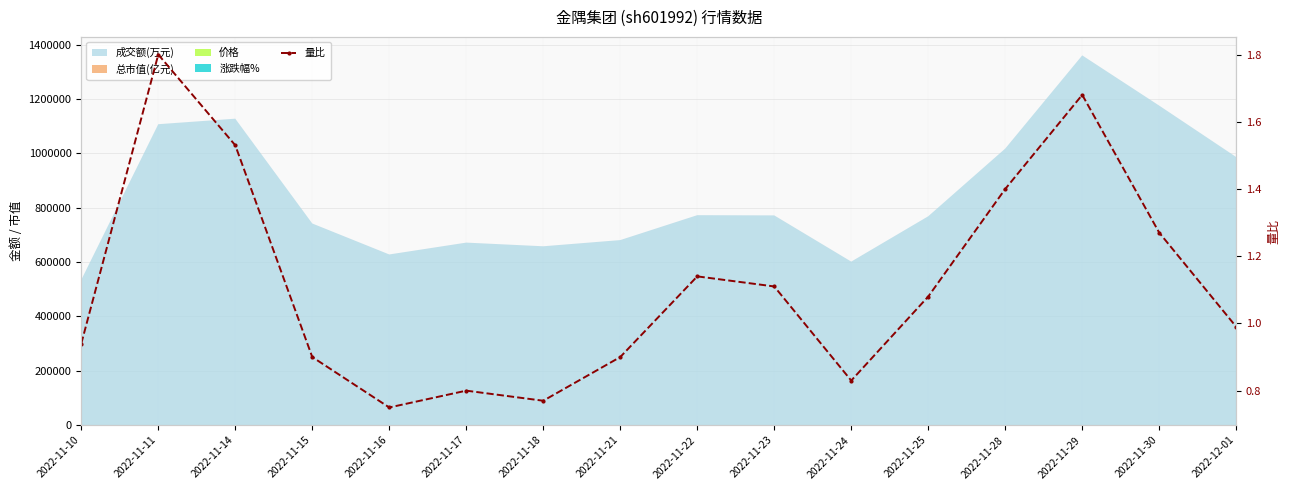

How many values exceed 1?

8